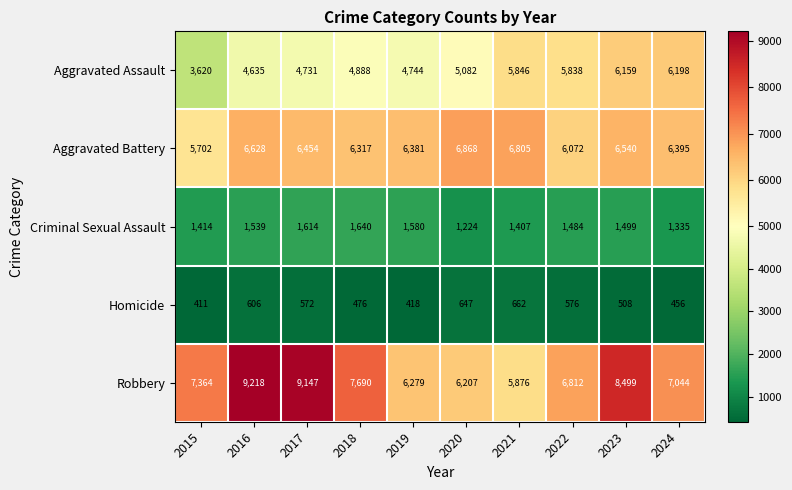

Which series has the largest range (max minus min)?

Robbery